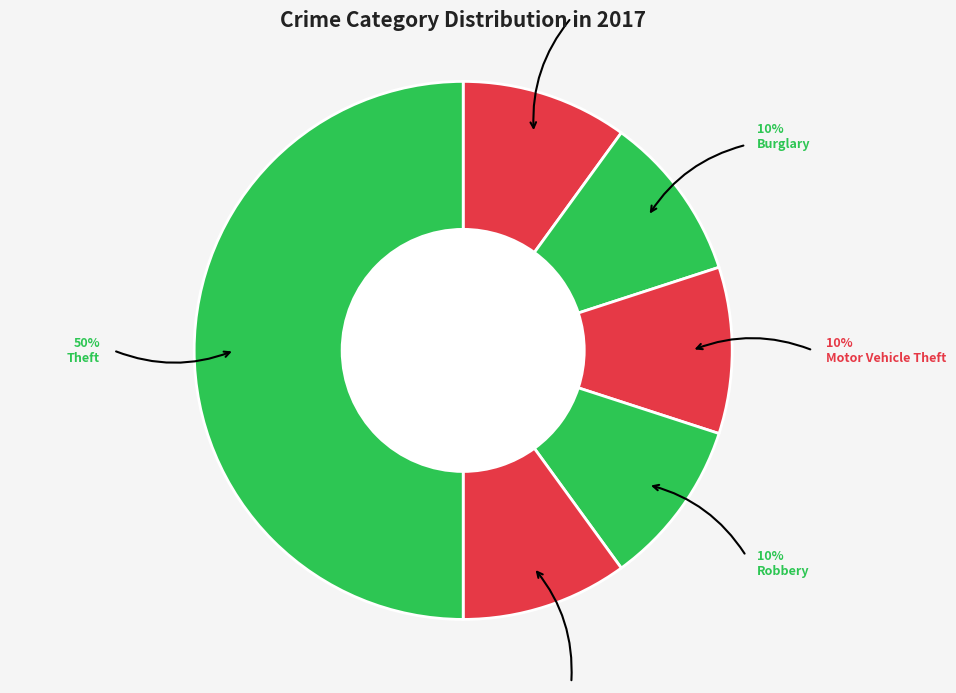

How many slices are in this pie chart?

6